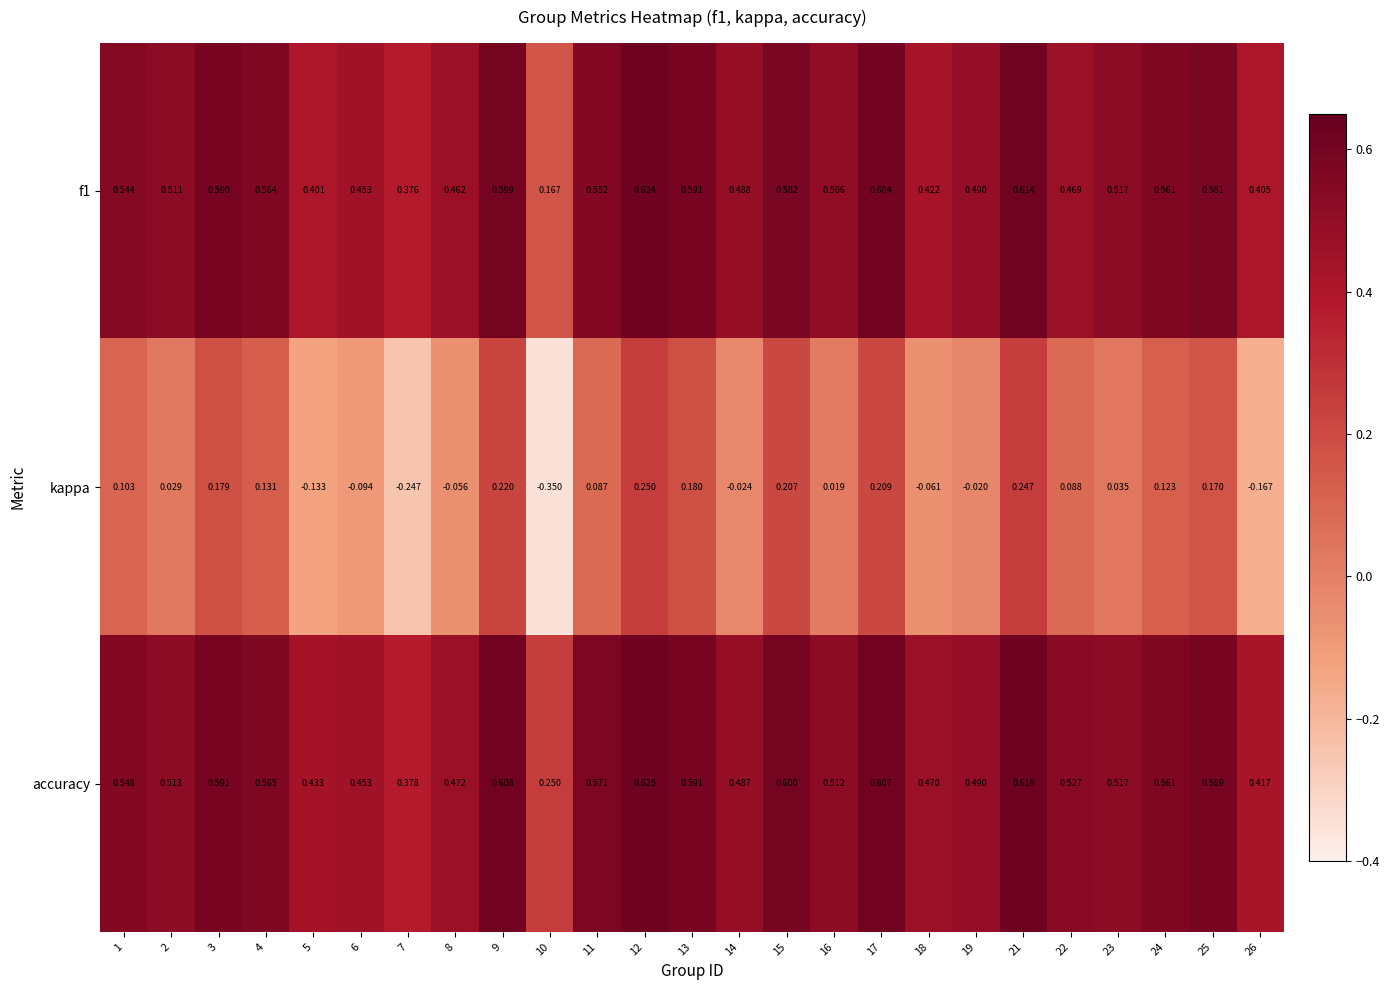

How many positive values does the kappa series have?

16